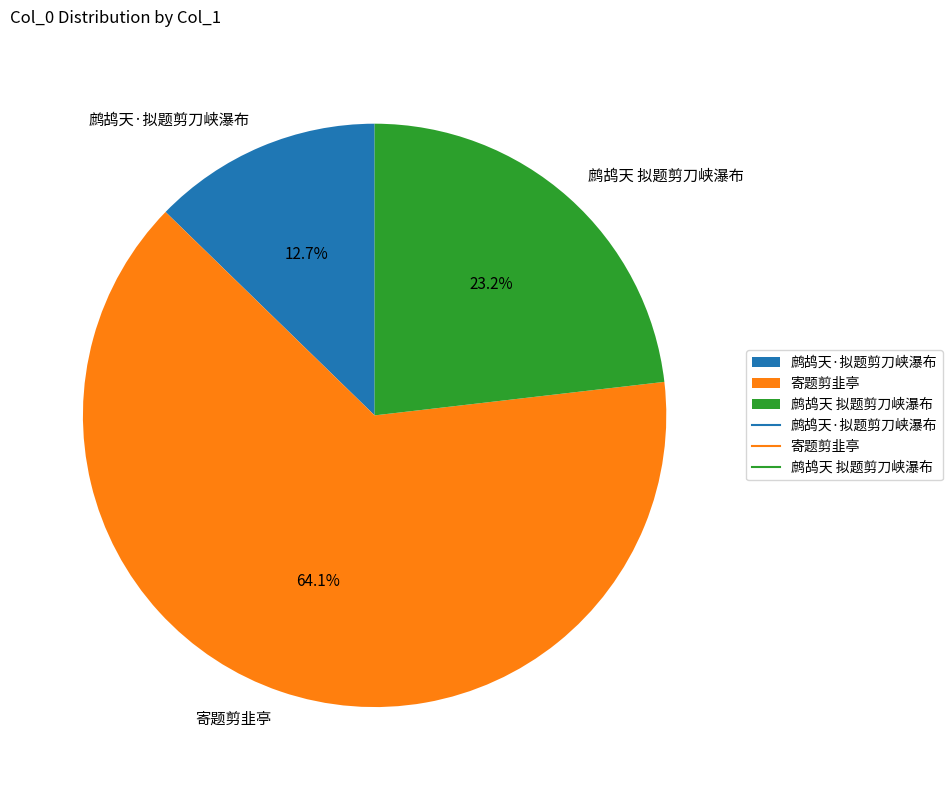

What is the smallest slice in the pie chart?

鹧鸪天·拟题剪刀峡瀑布